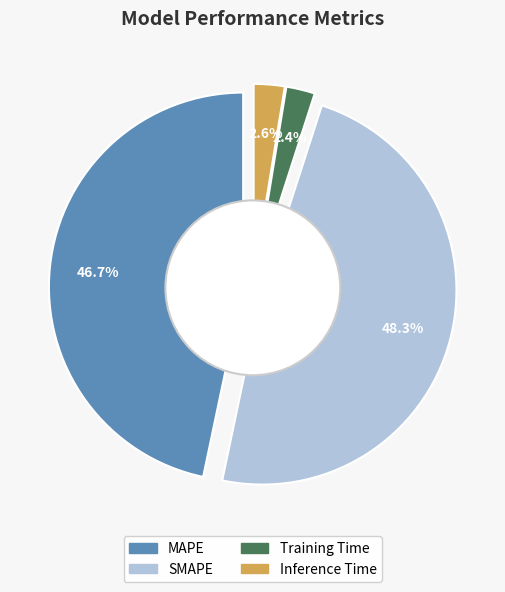

What is the smallest slice in the pie chart?

Training Time